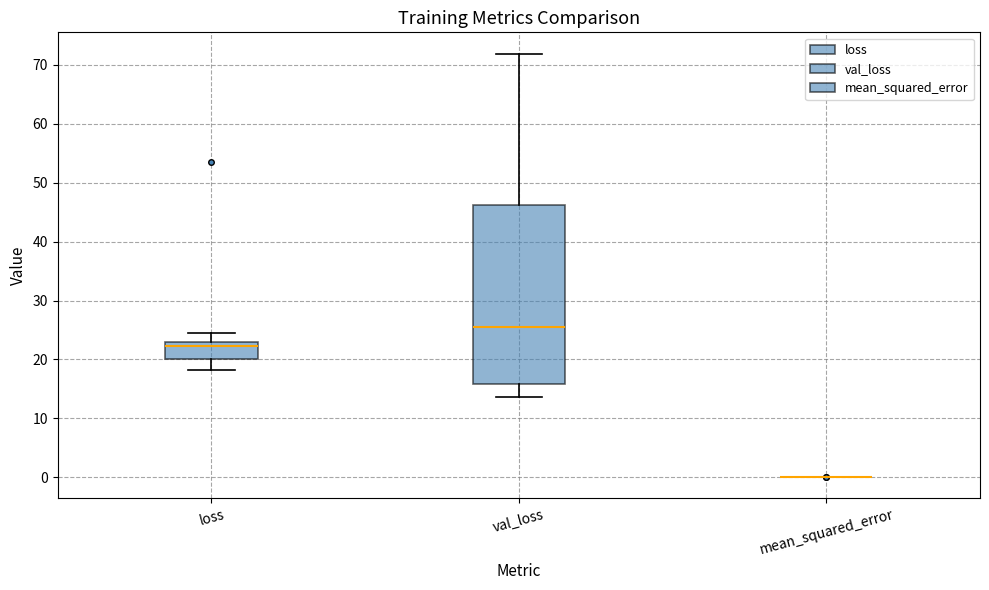

Which box is the tallest, from its lower edge to its upper edge?

val_loss